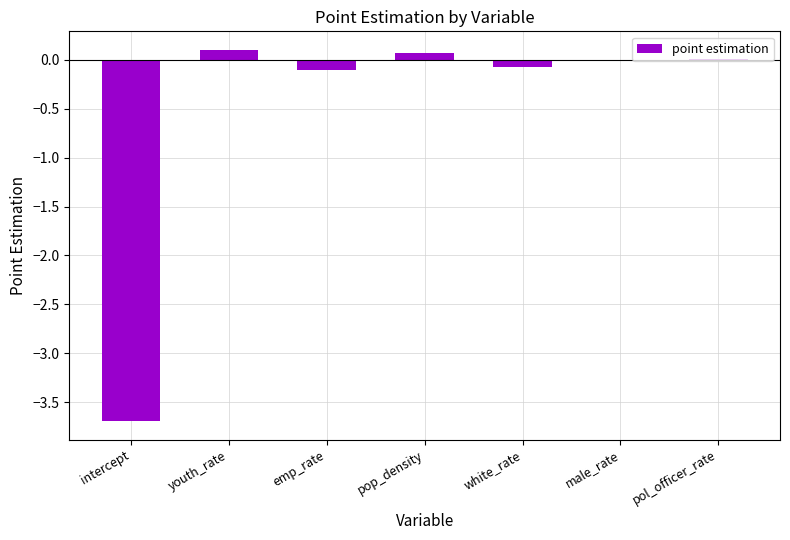

What is the maximum value shown in the chart?

0.1